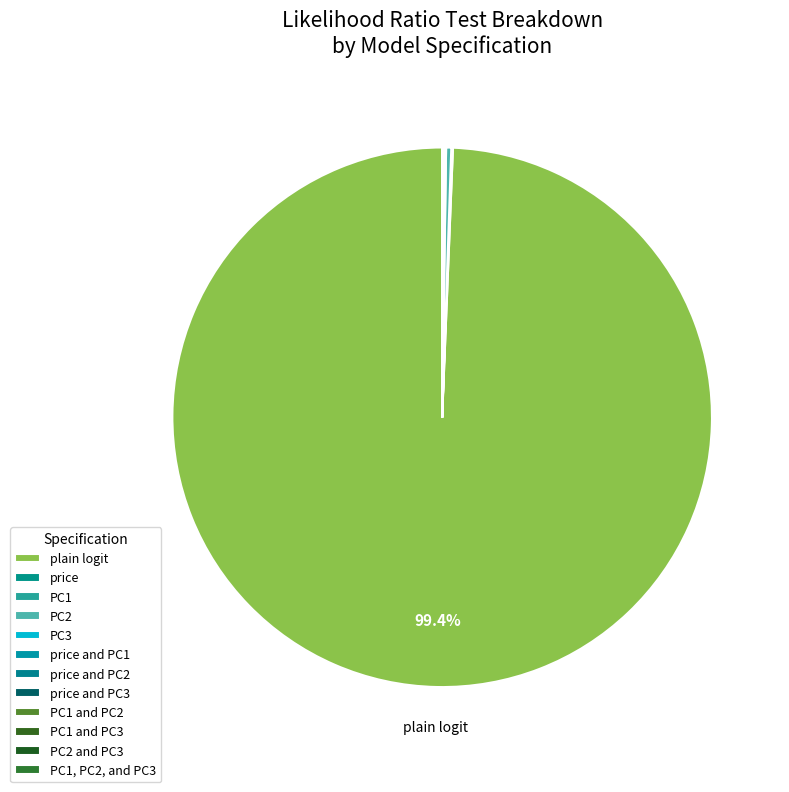

To the nearest percent, what is the combined percentage of PC1 and plain logit?

99%